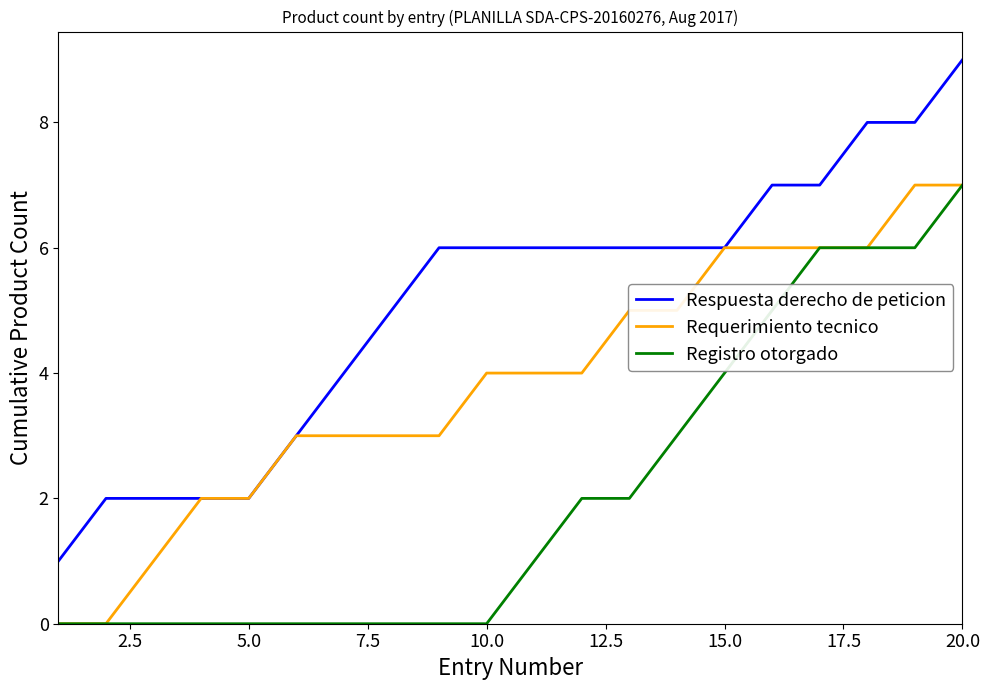

Reading right to left, extract all data points from this chart.

Respuesta derecho de peticion: 9	8	8	7	7	6	6	6	6	6	6	6	5	4	3	2	2	2	2	1
Requerimiento tecnico: 7	7	6	6	6	6	5	5	4	4	4	3	3	3	3	2	2	1	0	0
Registro otorgado: 7	6	6	6	5	4	3	2	2	1	0	0	0	0	0	0	0	0	0	0